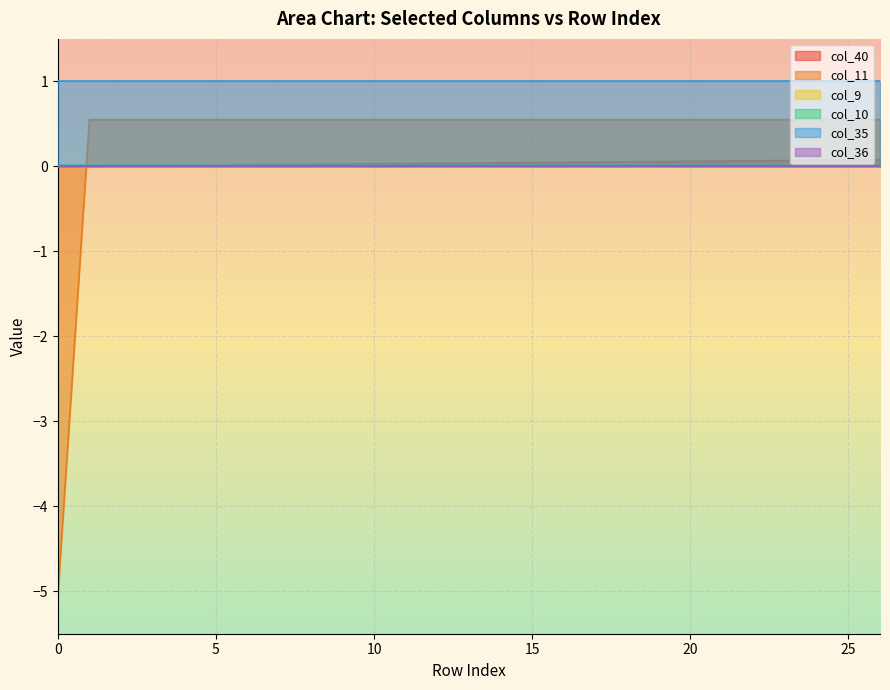

Does the chart display data point markers on the line(s)?

No